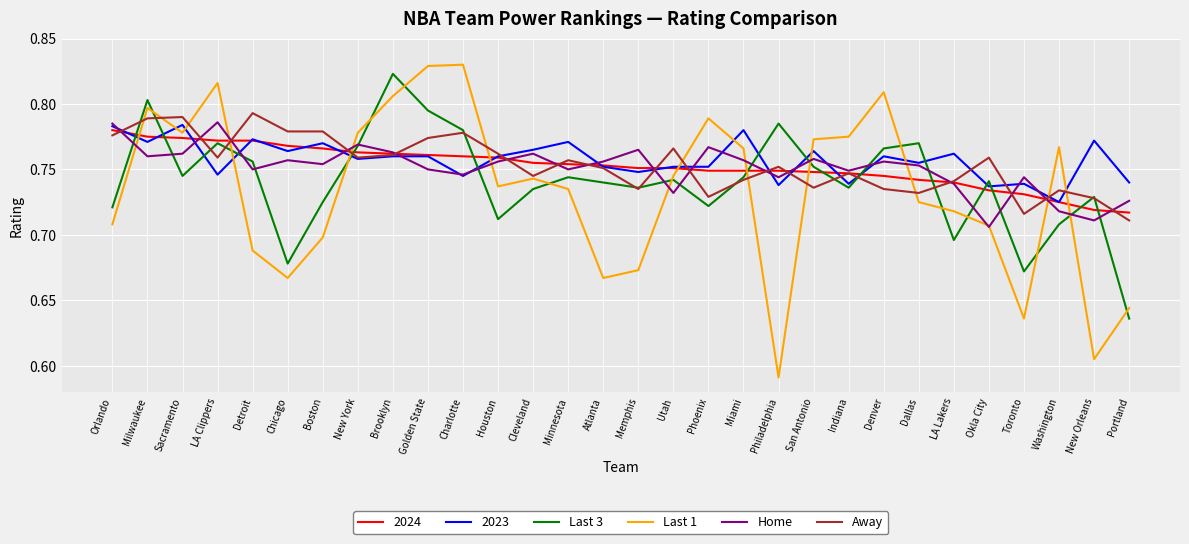

At which label is 2023 closest to 0?

Washington